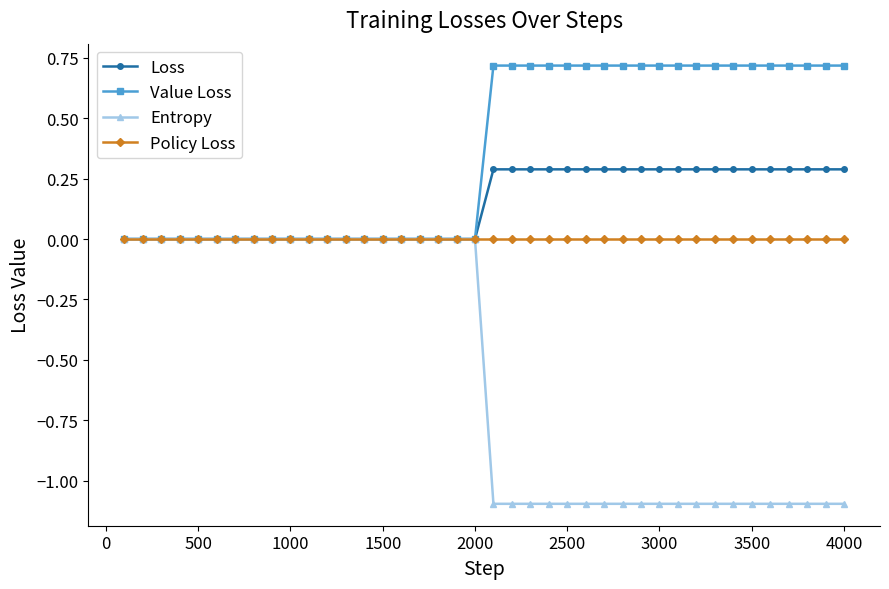

What is the highest value of the Loss series?

0.3